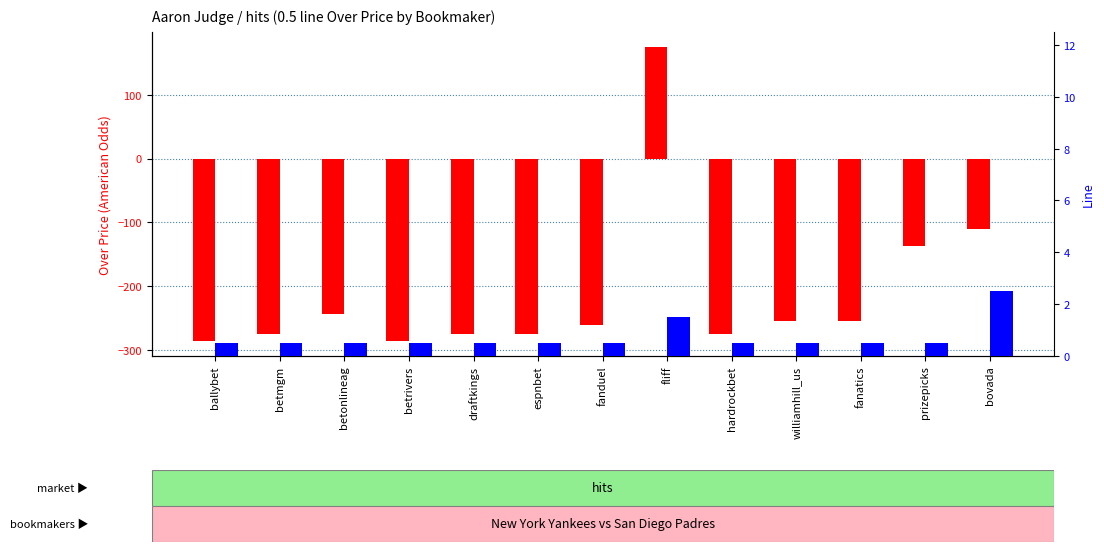

List the series in order of their peak value, highest first.

Over Price, Line